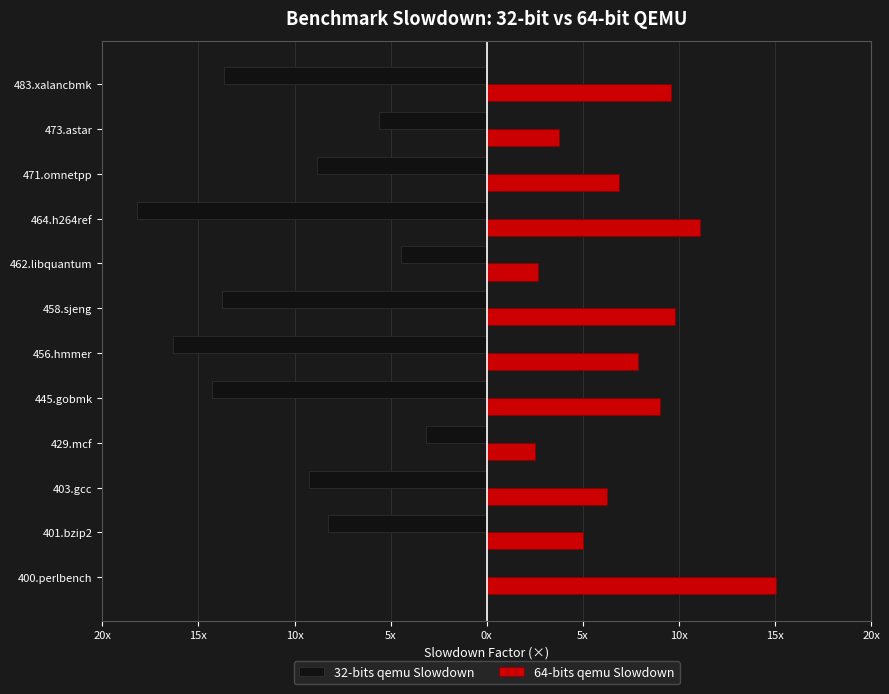

What is the difference between the second highest and second lowest values in the 64-bits qemu Slowdown series?

8.4